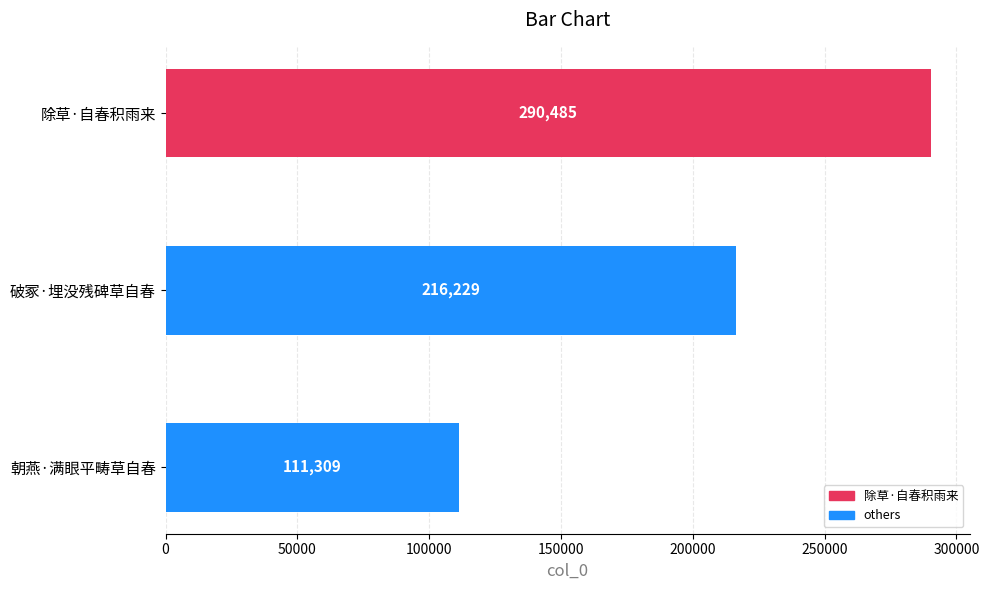

Reading top to bottom, what are all the values shown in this chart?

除草·自春积雨来=290485	破冢·埋没残碑草自春=216229	朝燕·满眼平畴草自春=111309